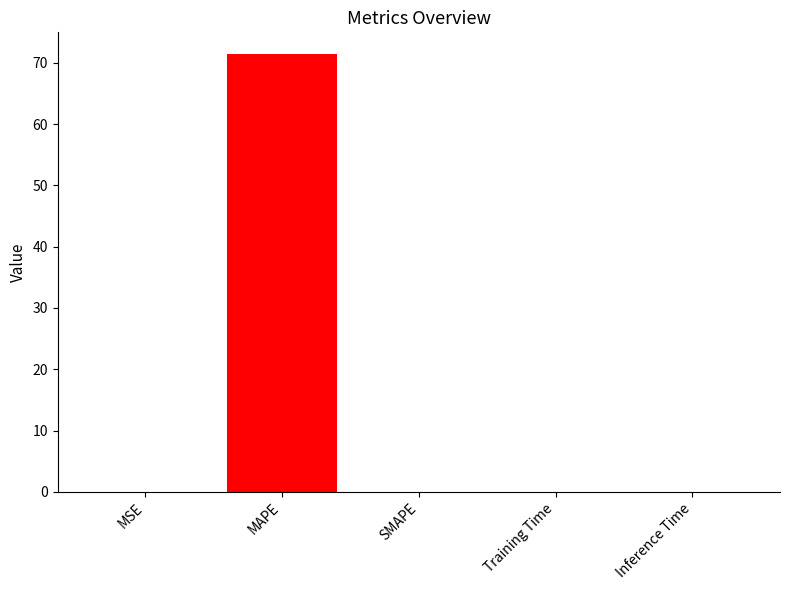

True or false: the data shows 0.0 at SMAPE.

True